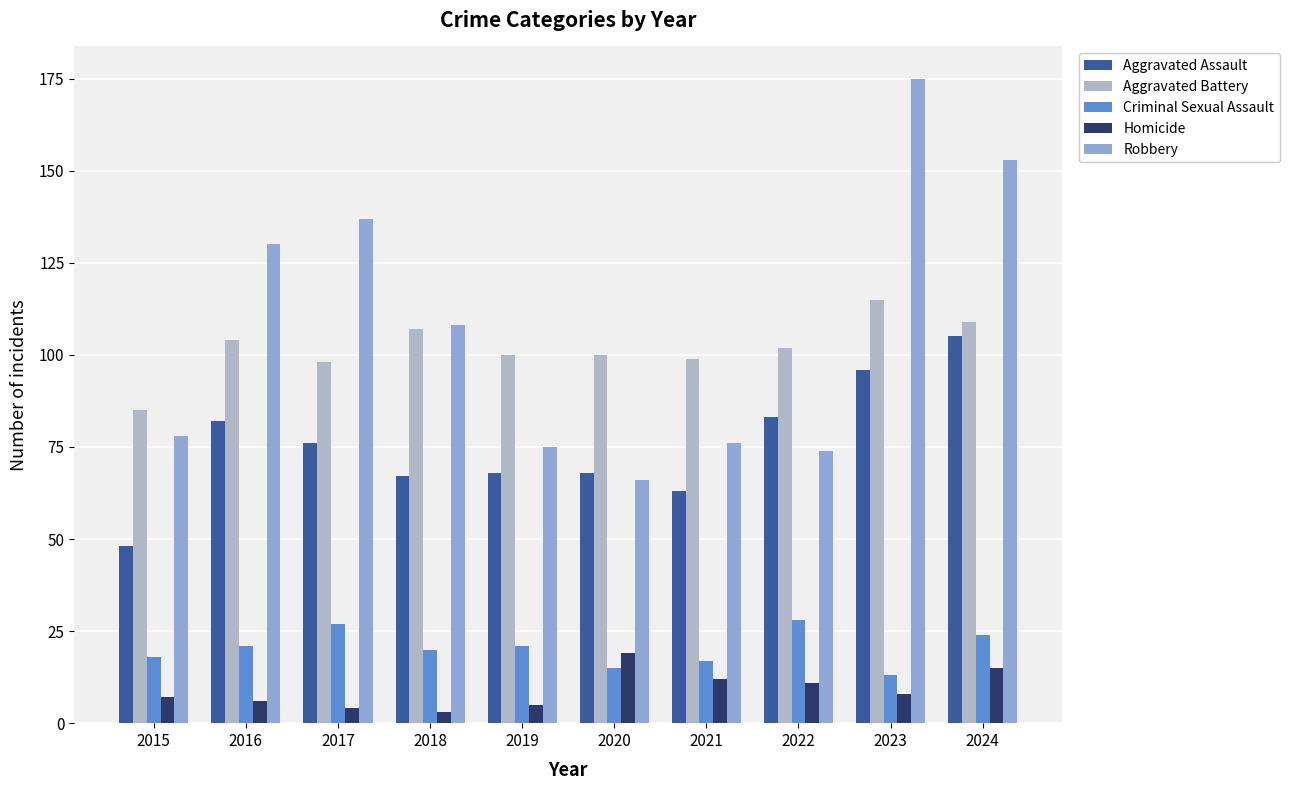

Reading left to right, transcribe all the data shown in this chart.

Aggravated Assault: 48	82	76	67	68	68	63	83	96	105
Aggravated Battery: 85	104	98	107	100	100	99	102	115	109
Criminal Sexual Assault: 18	21	27	20	21	15	17	28	13	24
Homicide: 7	6	4	3	5	19	12	11	8	15
Robbery: 78	130	137	108	75	66	76	74	175	153